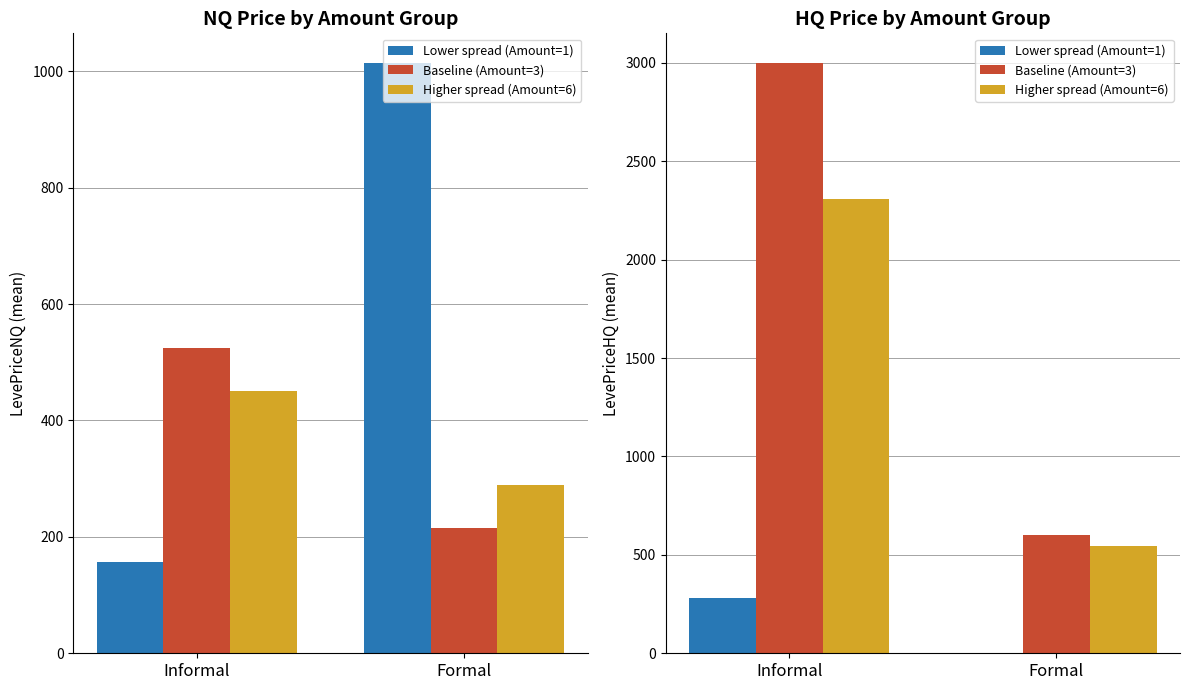

The value of Baseline (Amount=3) at Informal is 3000.0. True or false?

True